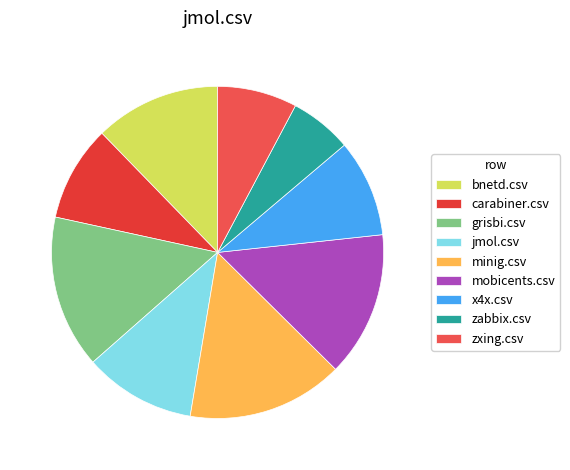

To the nearest percent, what portion does minig.csv represent?

15%